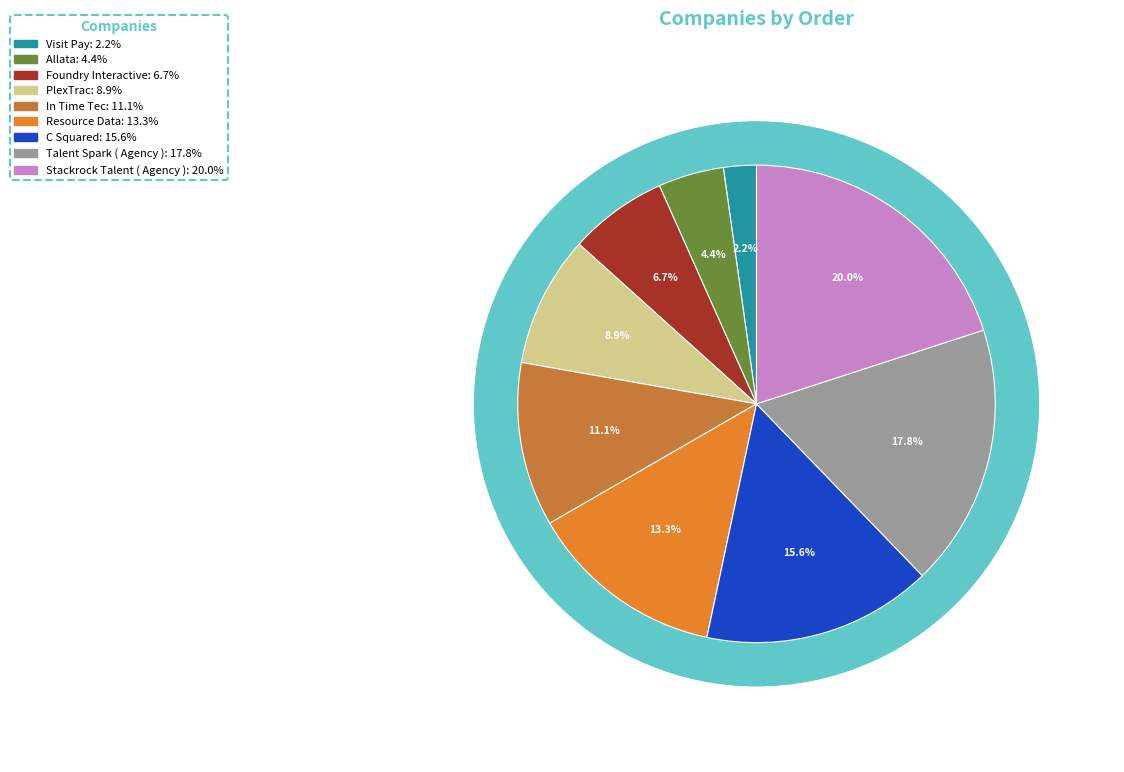

What is the largest slice in the pie chart?

Stackrock Talent ( Agency )